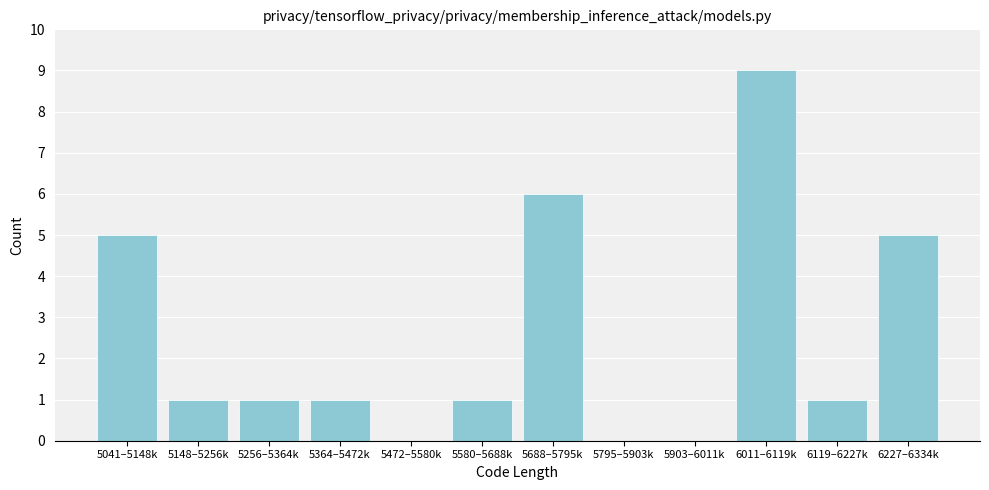

Reading left to right, what are all the values shown in this chart?

5041–5148k=5	5148–5256k=1	5256–5364k=1	5364–5472k=1	5472–5580k=0	5580–5688k=1	5688–5795k=6	5795–5903k=0	5903–6011k=0	6011–6119k=9	6119–6227k=1	6227–6334k=5